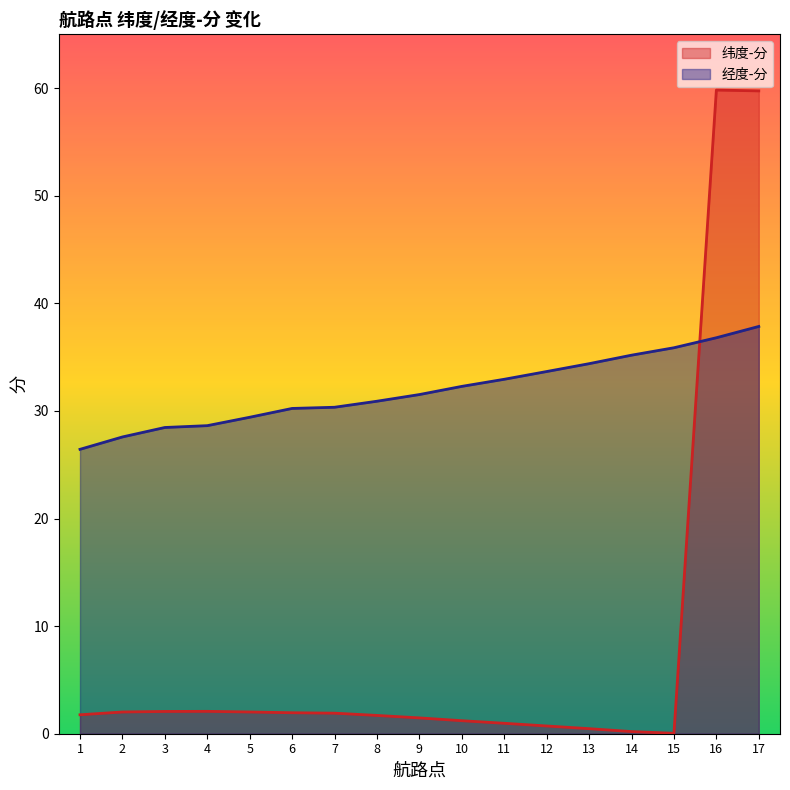

What is the sum of the 经度-分 values at 7 and 2?

57.9